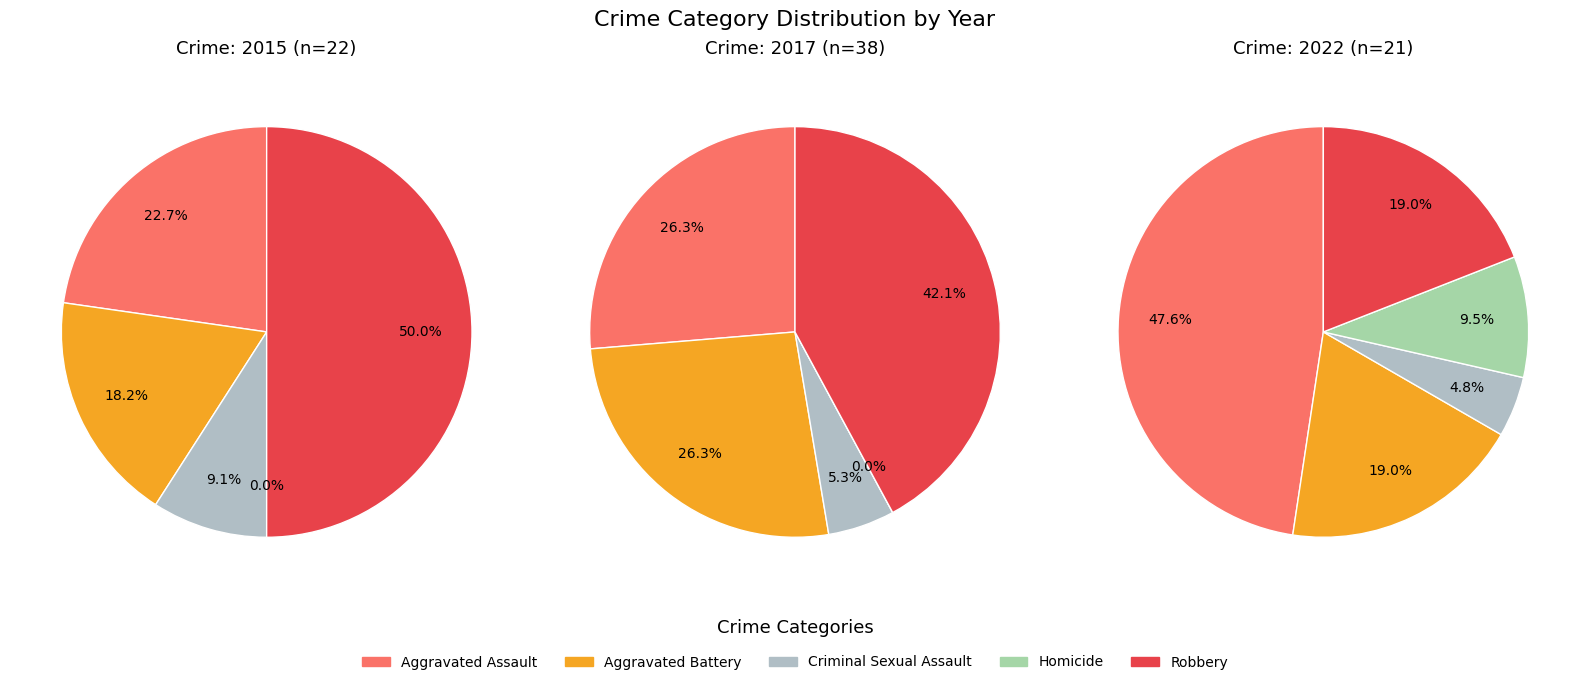

True or false: Aggravated Assault accounts for 23% of the total.

True